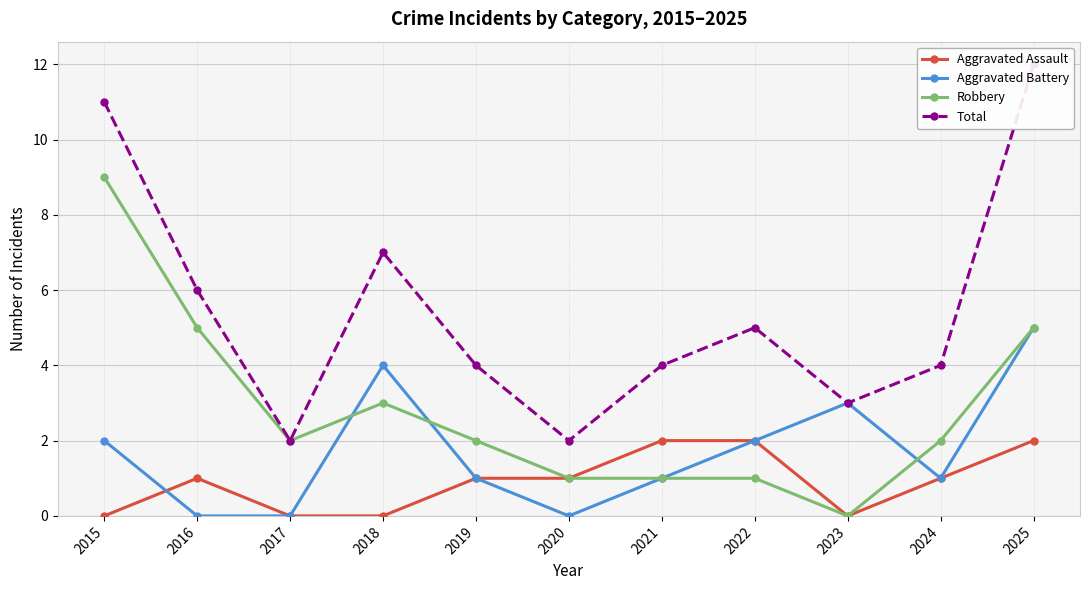

True or false: Aggravated Battery and Total intersect in this chart.

False